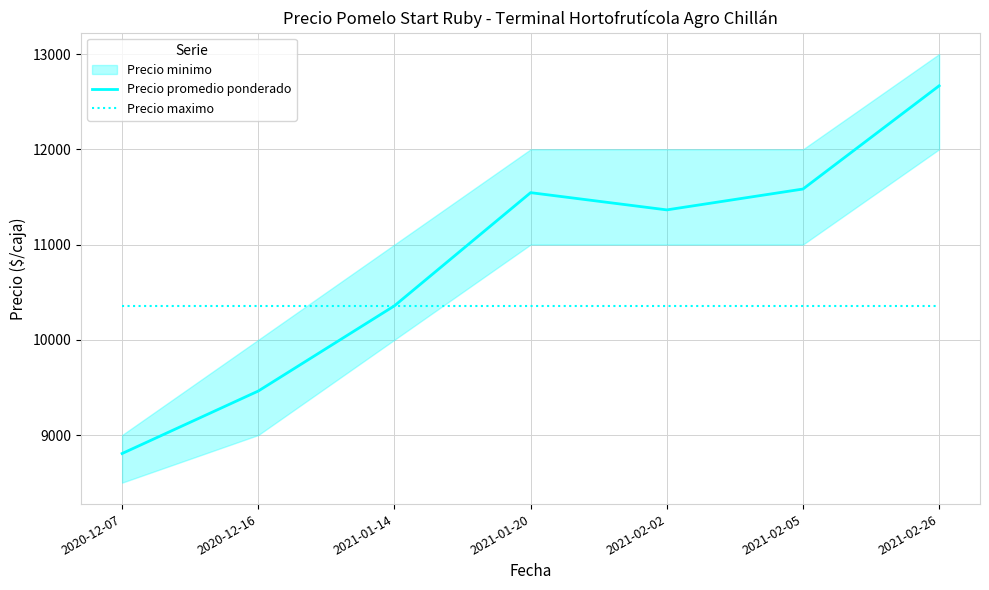

Between 2020-12-07 and 2021-01-20, which is larger?

2021-01-20